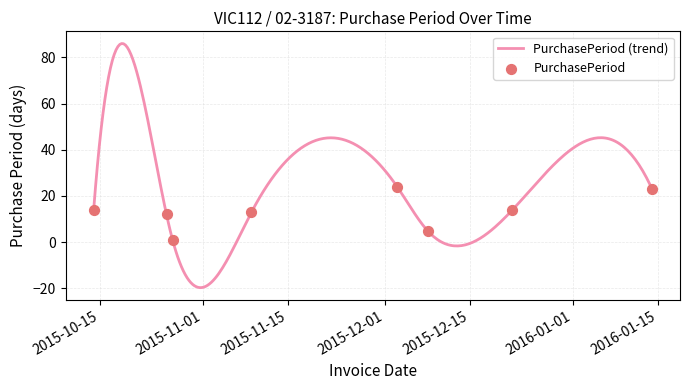

What is the ratio of the value at 2015-10-14 to the value at 2015-12-03?

0.6